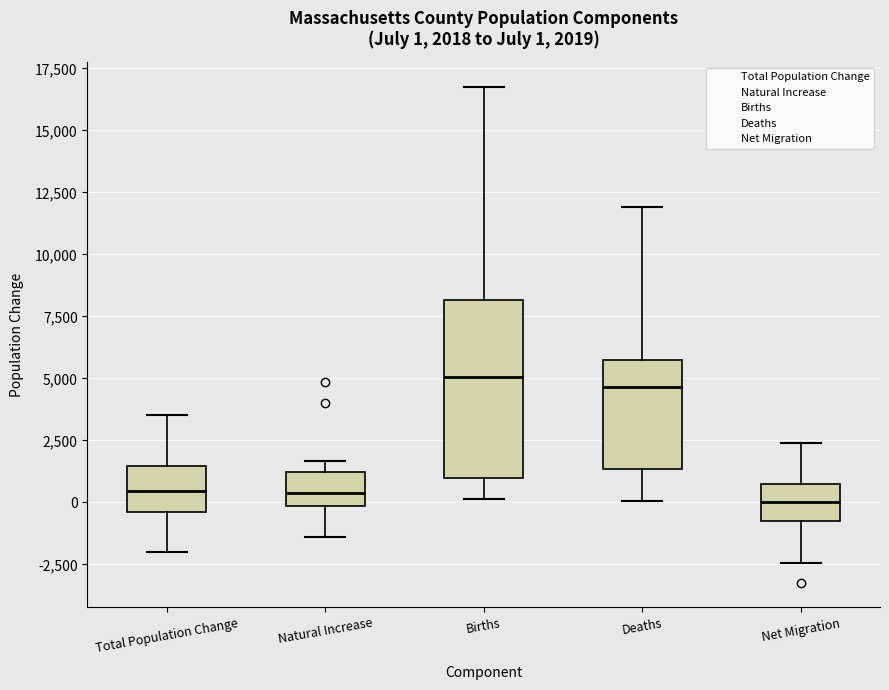

Comparing the boxes themselves (not the whiskers), which one is the tallest?

Births